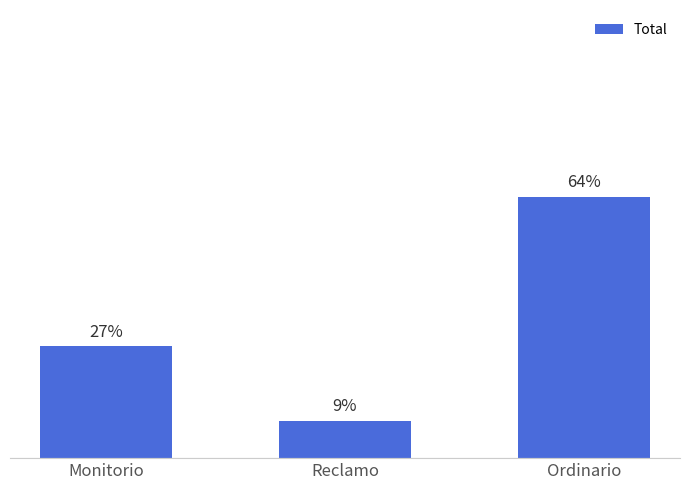

Does the chart contain any negative values?

No